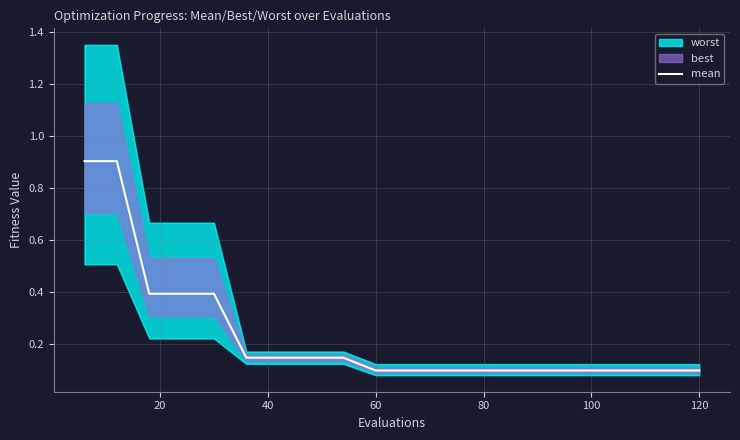

Reading left to right, what are all the values shown in this chart?

0.9	0.9	0.4	0.4	0.4	0.1	0.1	0.1	0.1	0.1	0.1	0.1	0.1	0.1	0.1	0.1	0.1	0.1	0.1	0.1